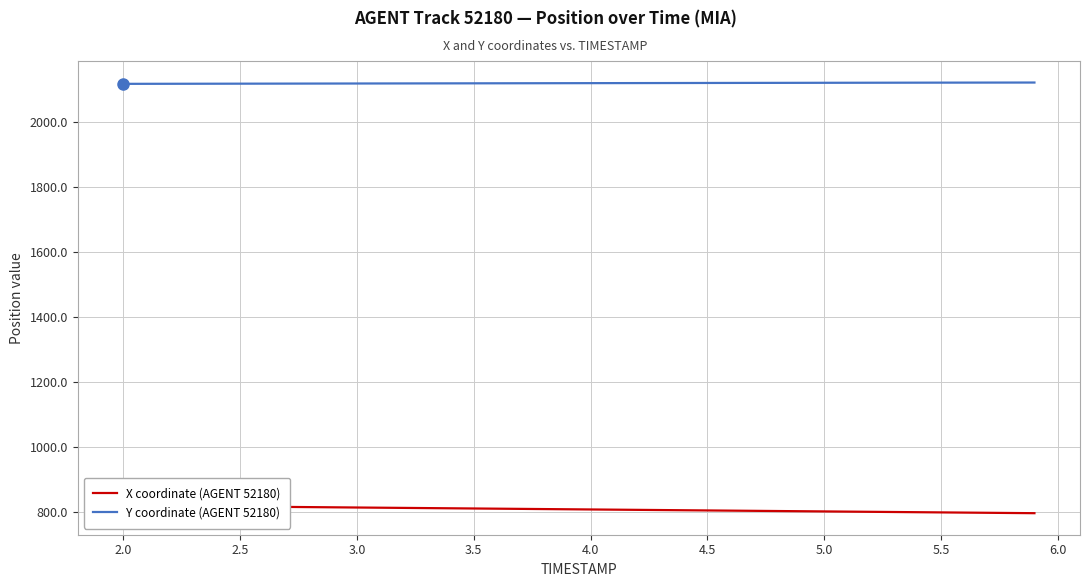

What is the lowest value of the Y coordinate (AGENT 52180) series?

2116.9